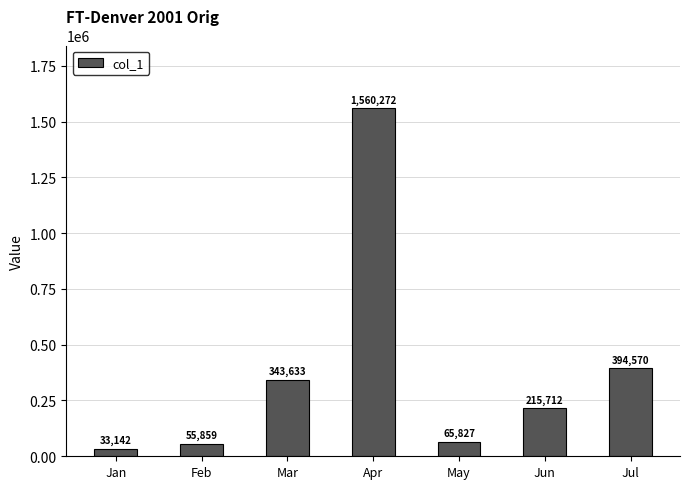

What is the sum of the values at Jul and Jan?

427712